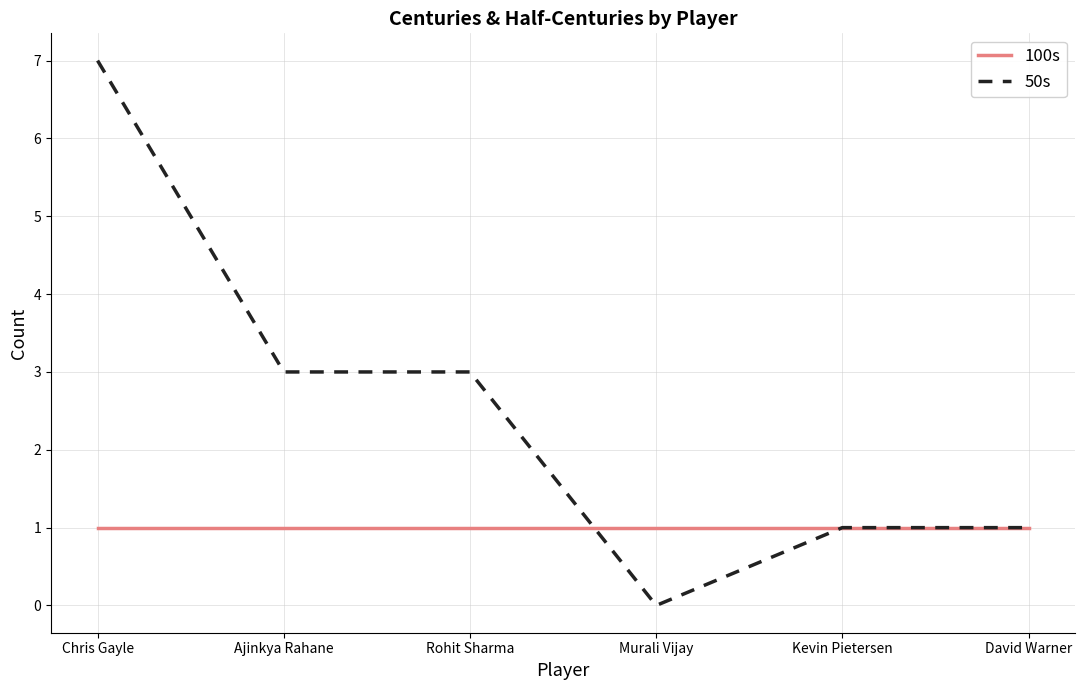

Count the 50s values in the range 1 to 3.

4